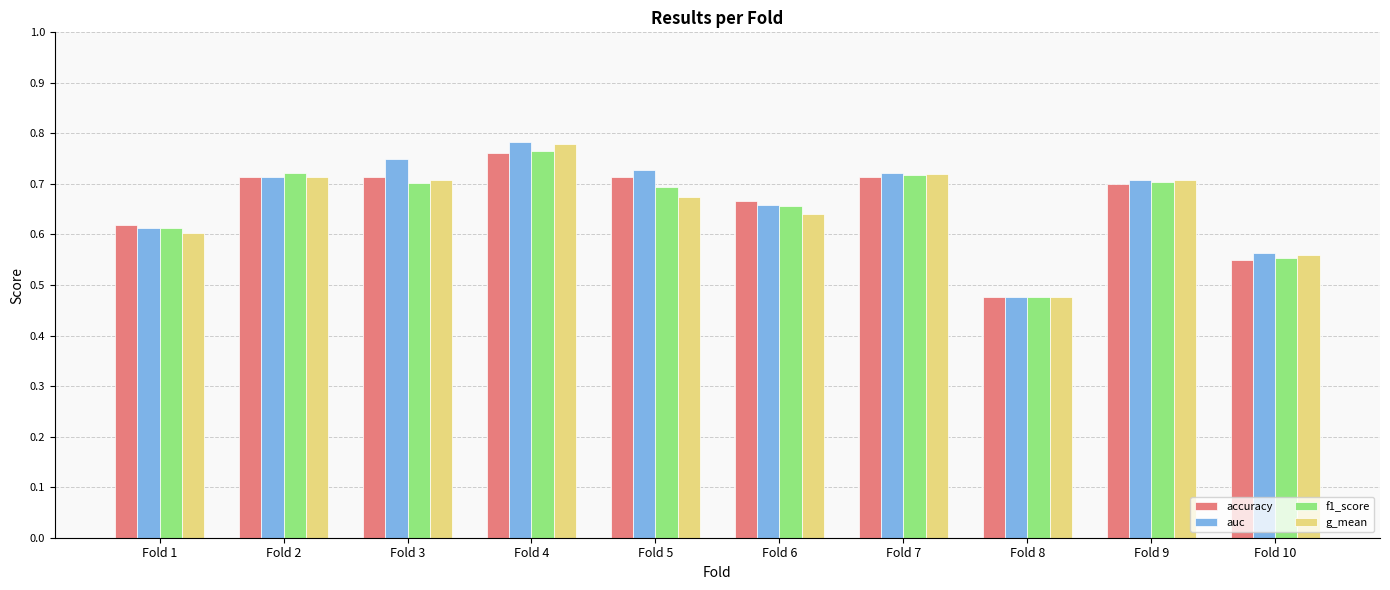

Which label corresponds to the largest value in the chart?

Fold 4